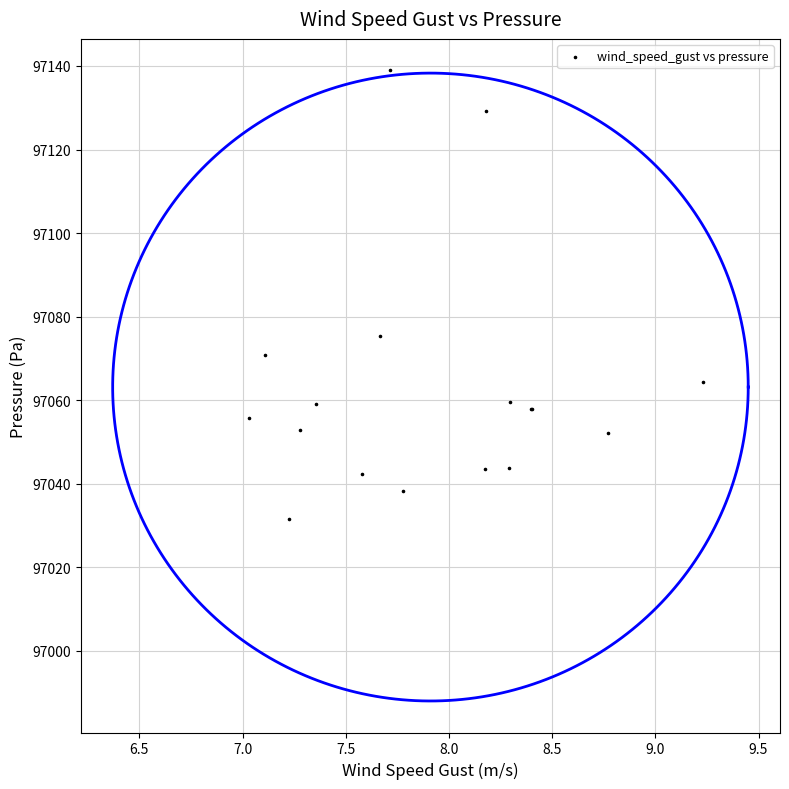

What Y value in the scatter plot is closest to 97085?

97075.3